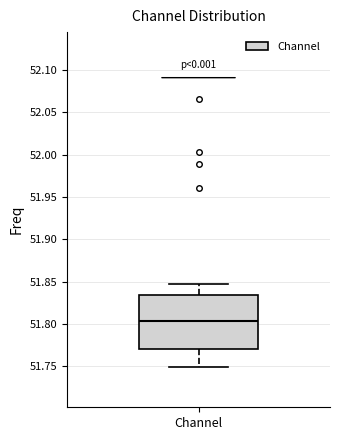

Read this box plot against the y-axis: the position of the median line, the range covered by the box, and the ends of both whiskers. The values are not printed on the chart, so give them approximately, as read against the axis.

median 51.805, box 51.770 to 51.835, whiskers 51.750 to 51.850